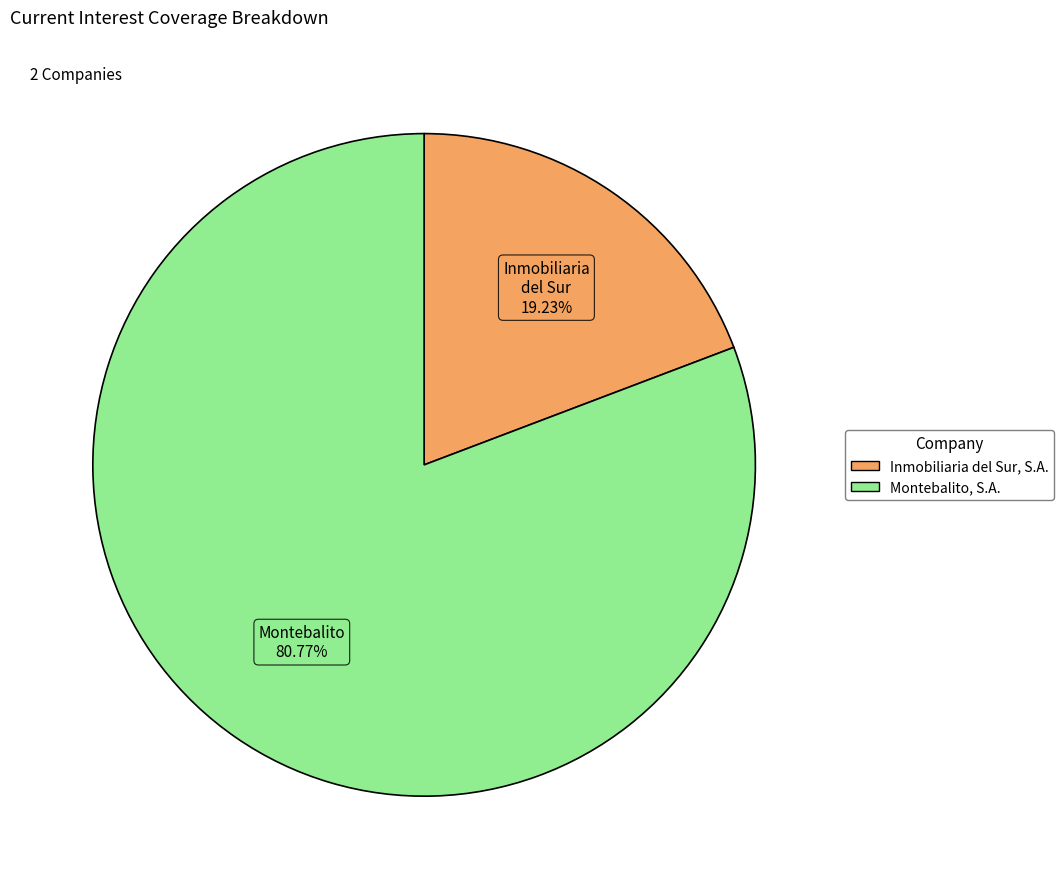

True or false: Inmobiliaria del Sur, S.A. accounts for 19% of the total.

True